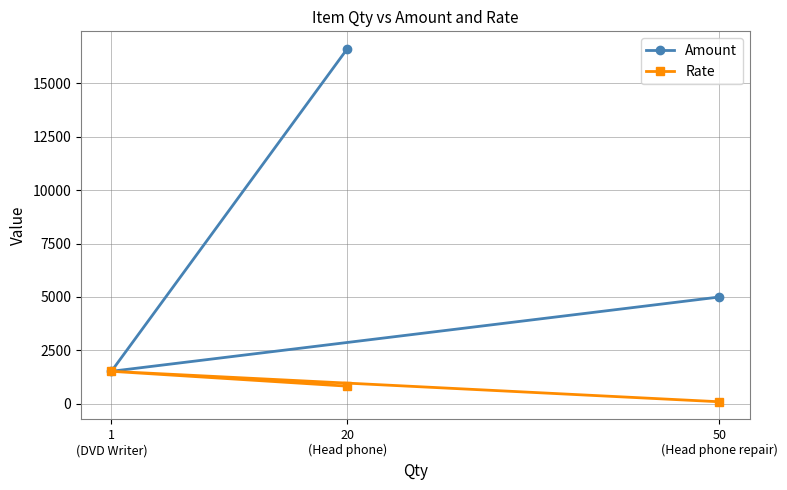

Which category has the highest value in the Rate series?

1
(DVD Writer)